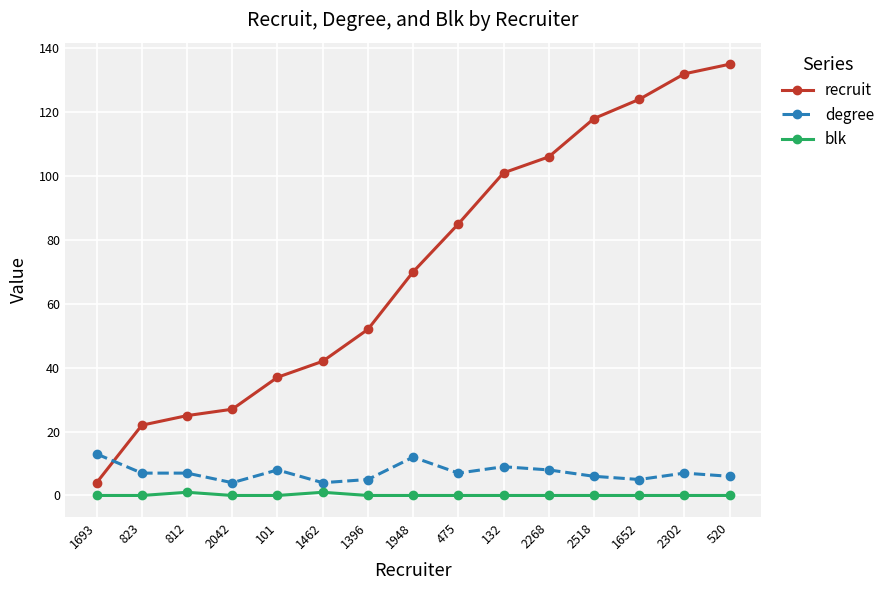

What is the maximum value shown in the chart?

135